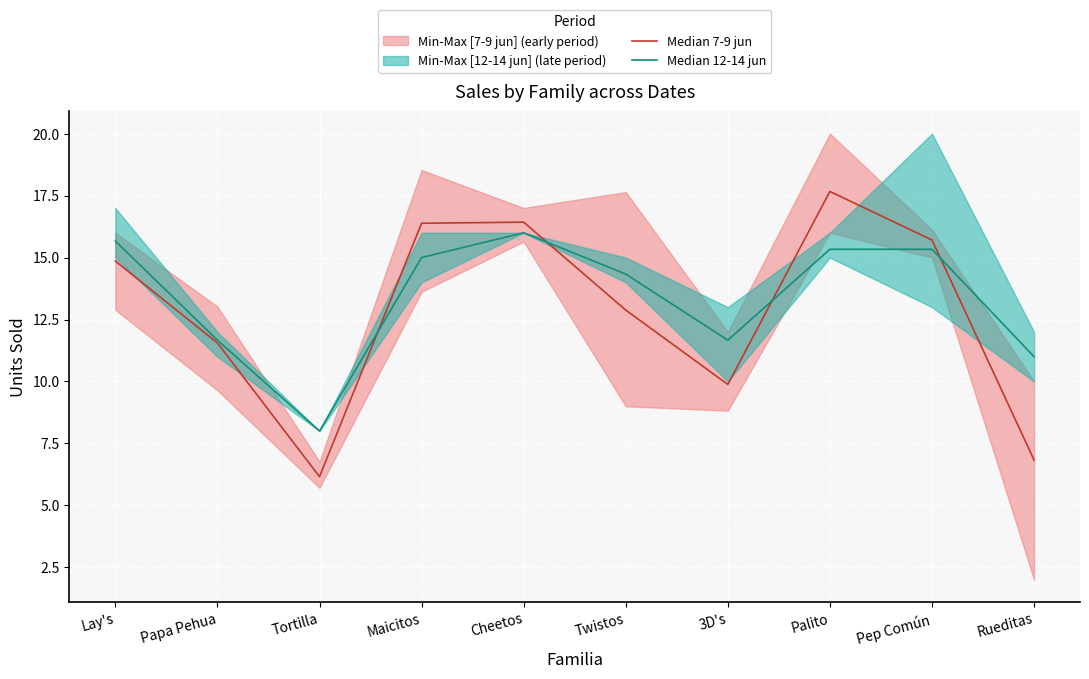

Reading left to right, what are all the values shown in this chart?

Median 7-9 jun: 14.9	11.6	6.2	16.4	16.4	12.9	9.9	17.7	15.7	6.8
Median 12-14 jun: 15.7	11.7	8.0	15.0	16.0	14.3	11.7	15.3	15.3	11.0